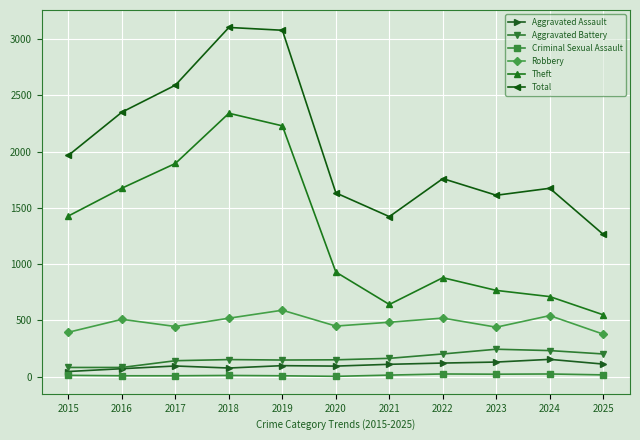

At which category does Theft reach its first local peak?

2018